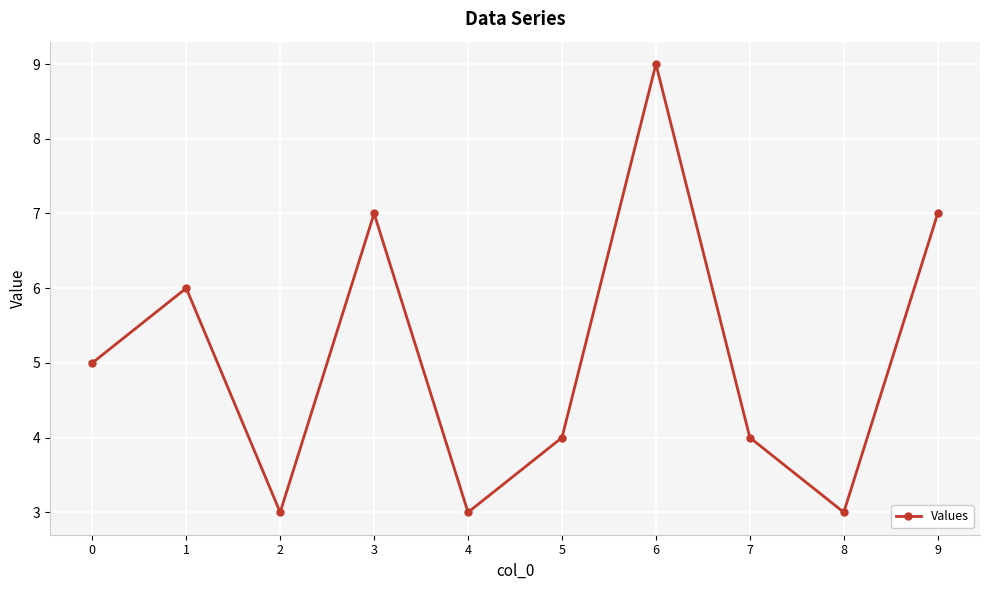

Is this an area chart (filled region under the line)?

No